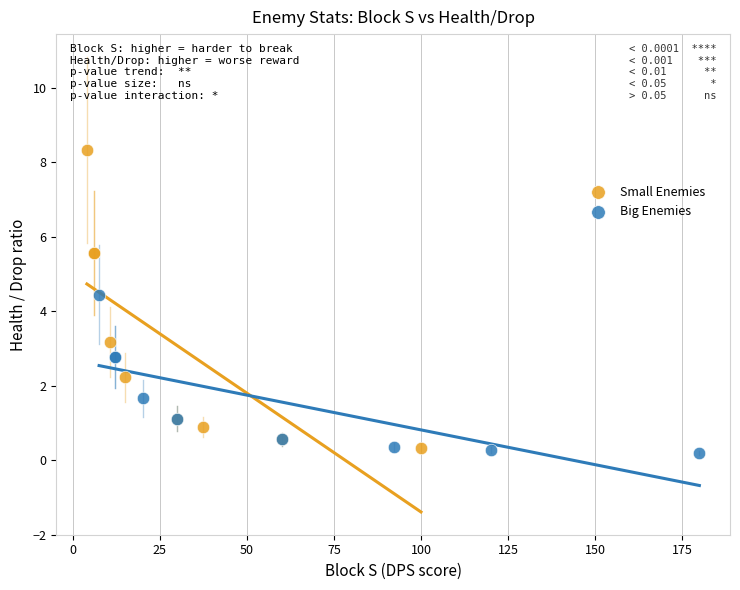

Which series has the widest spread of Y values?

Small Enemies